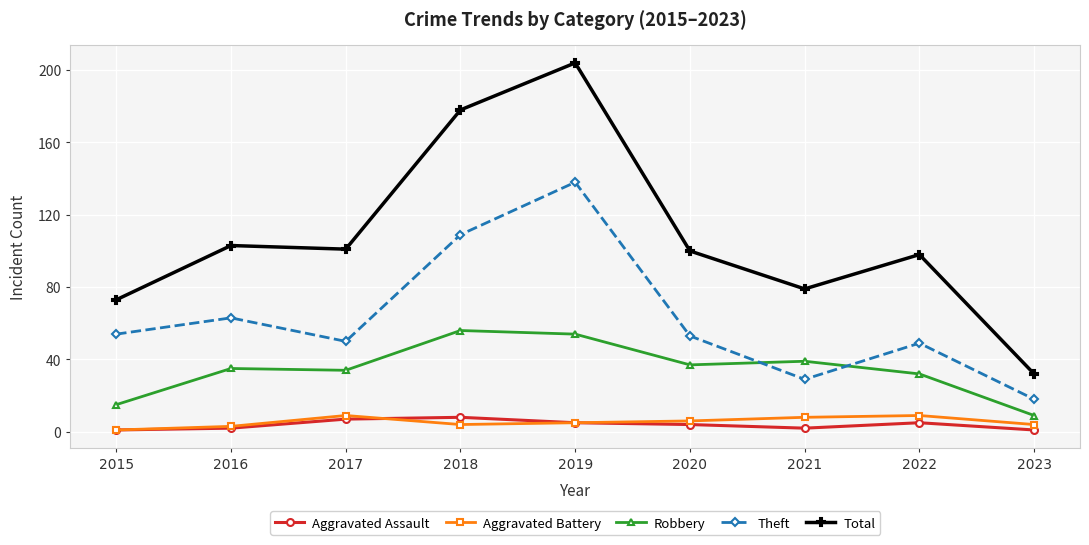

What is the maximum value for Aggravated Assault?

8